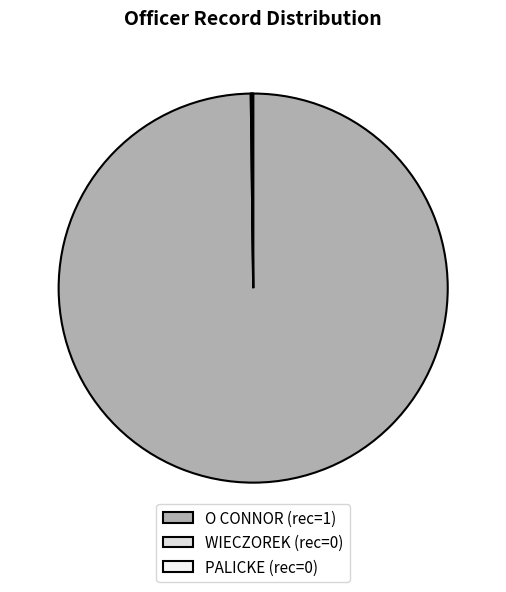

What is the smallest slice in the pie chart?

WIECZOREK